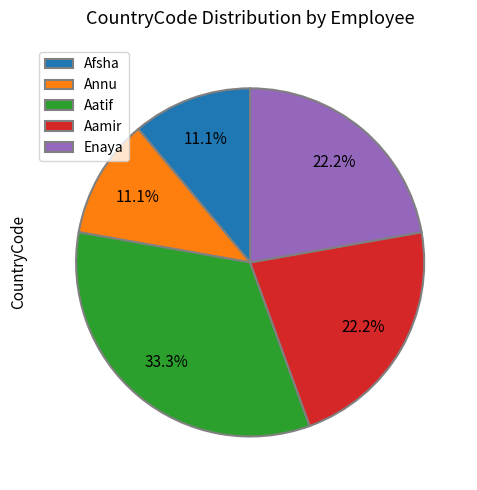

To the nearest percent, what is the average slice percentage?

20%